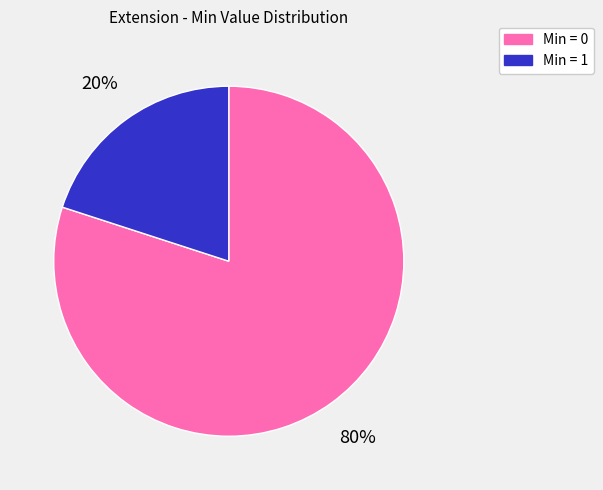

Which category has the smallest portion of the pie?

Min = 1